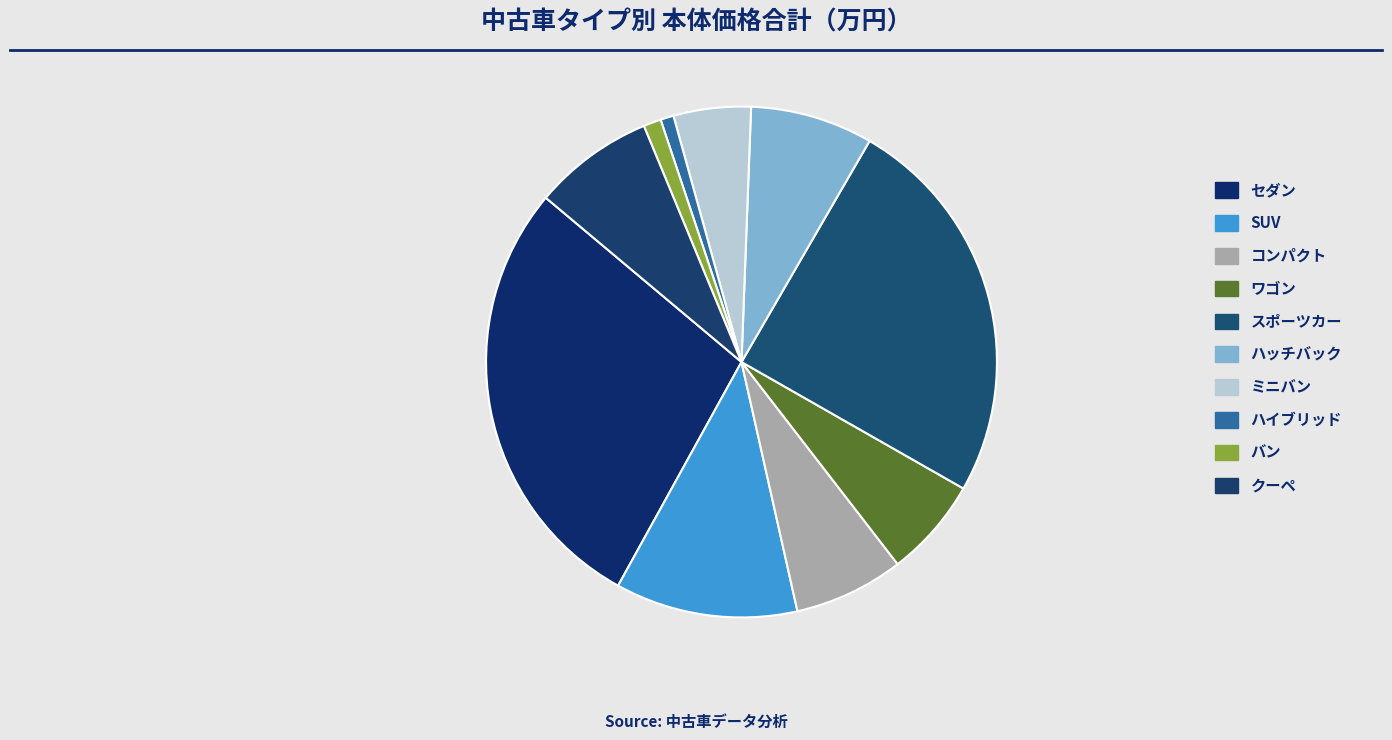

True or false: バン accounts for 11% of the total.

False